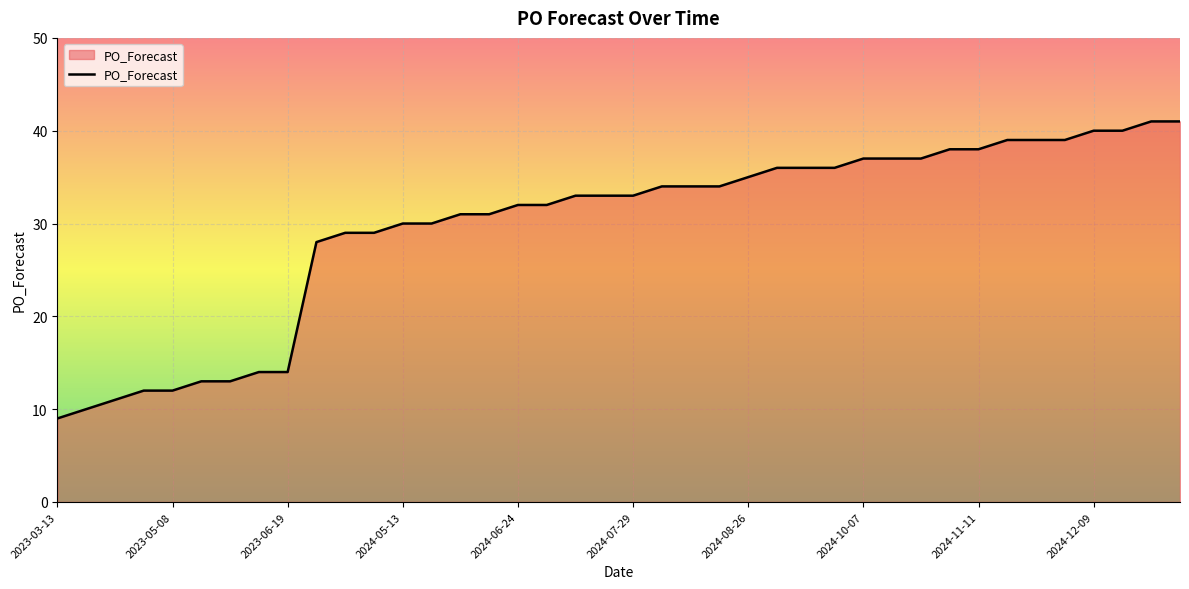

What is the maximum value shown in the chart?

41